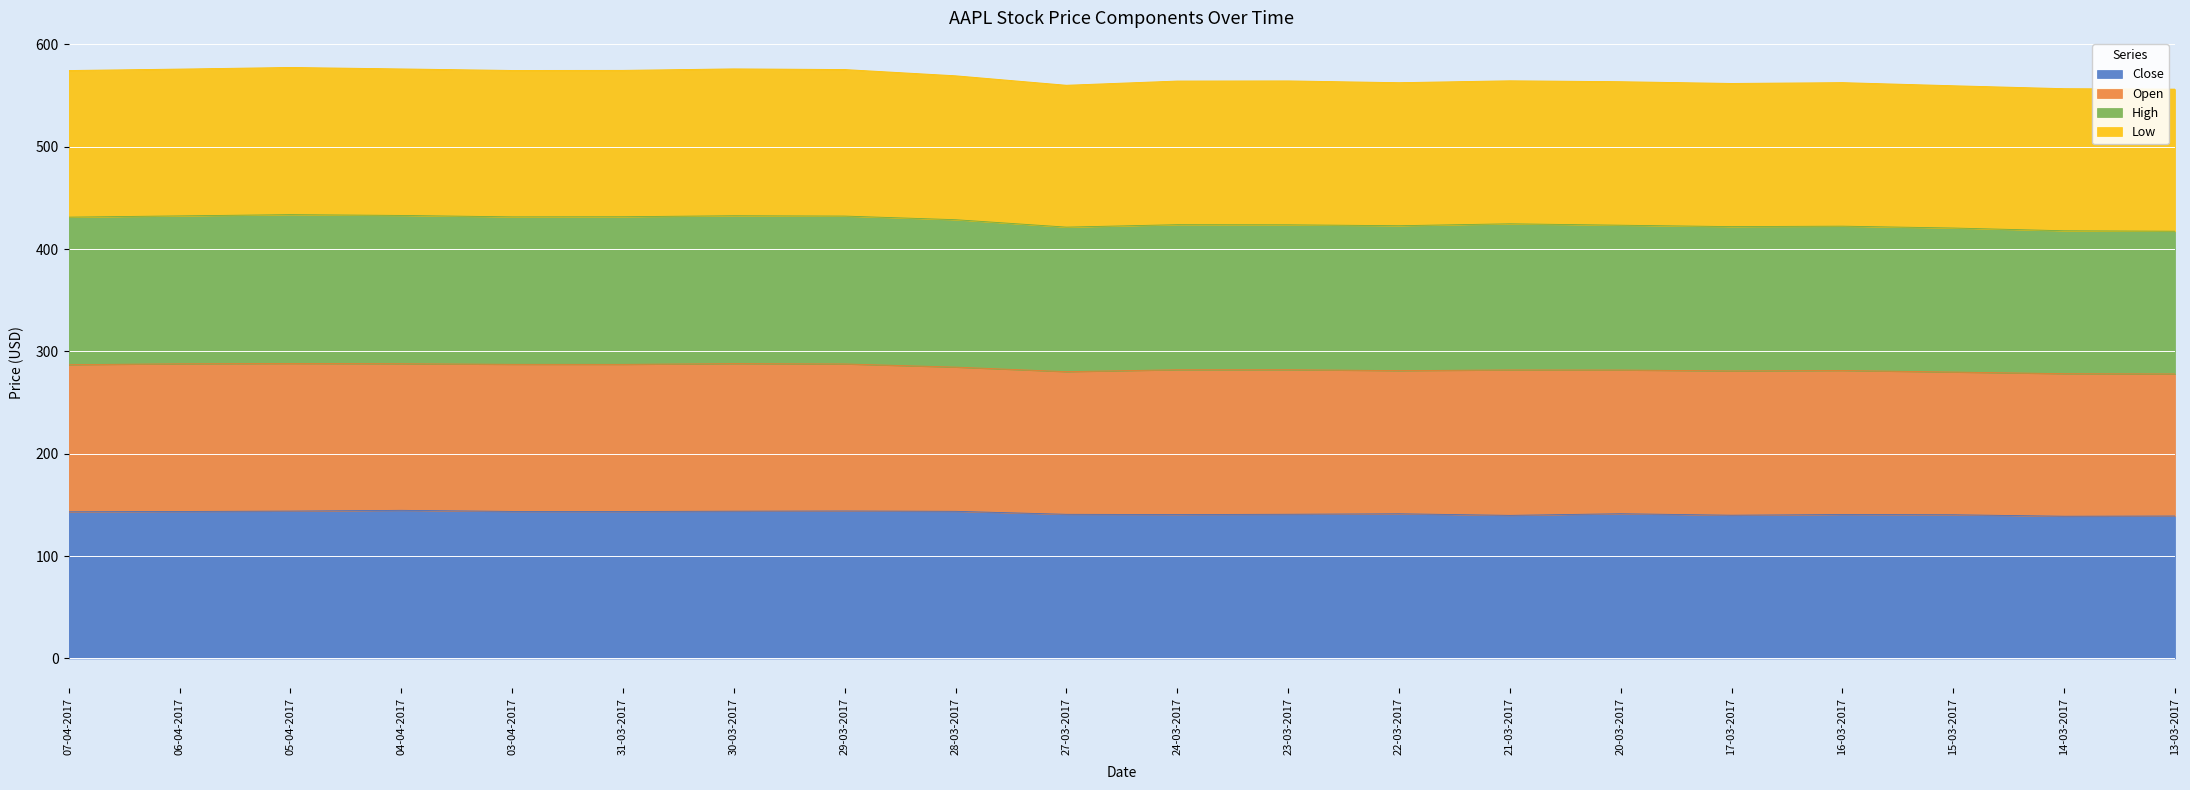

What is the total value across all series at 21-03-2017?

564.5